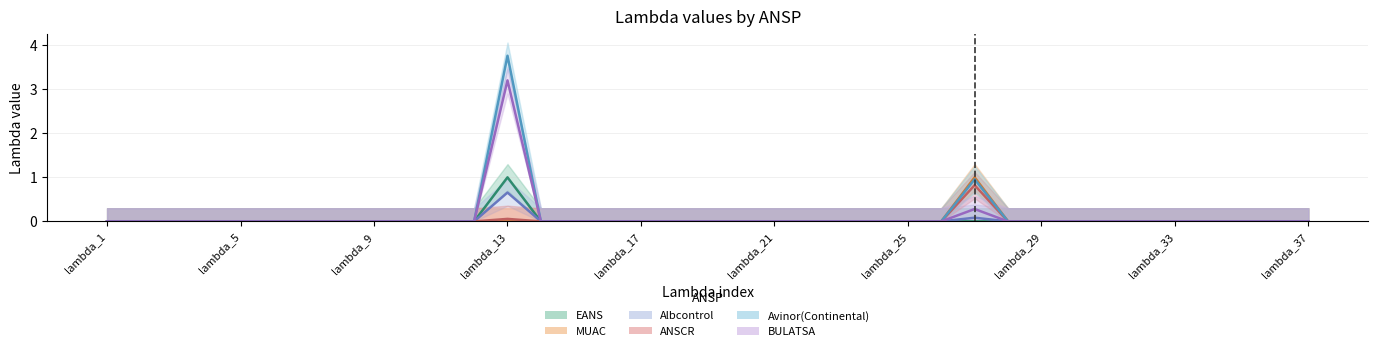

Is it true that Albcontrol equals 0.4 at lambda_19?

False